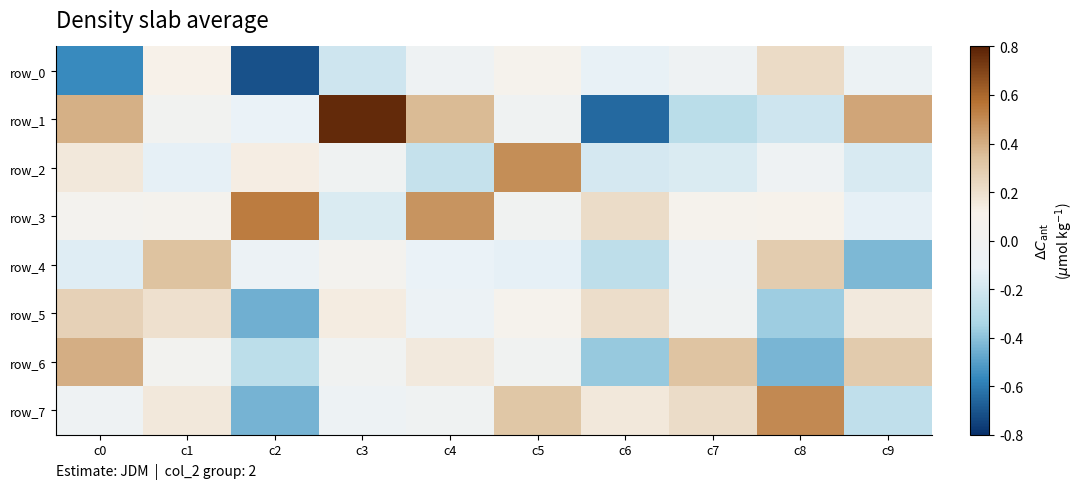

Where is row_2 nearest to the value 0?

c3